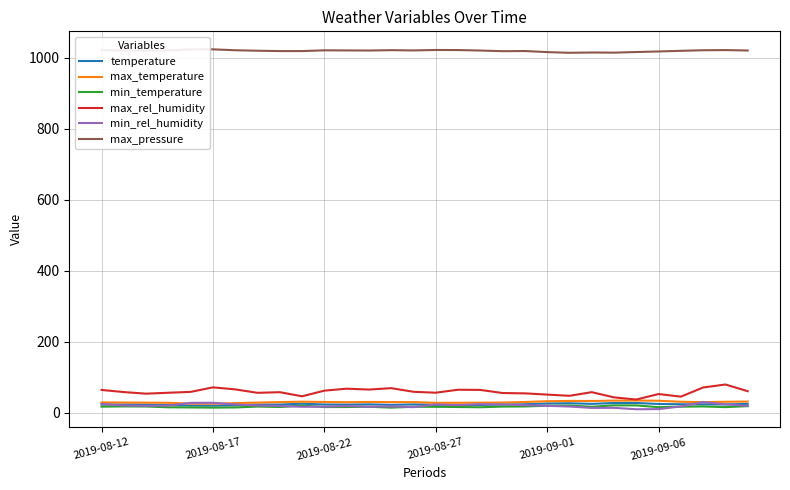

The value of max_temperature at 2019-08-27 is 28.2. True or false?

True